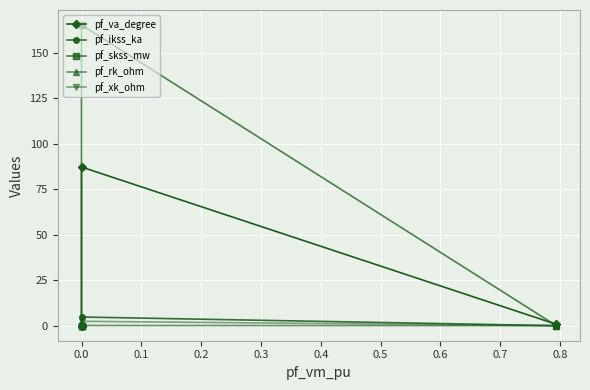

True or false: pf_va_degree and pf_ikss_ka cross at least once.

False